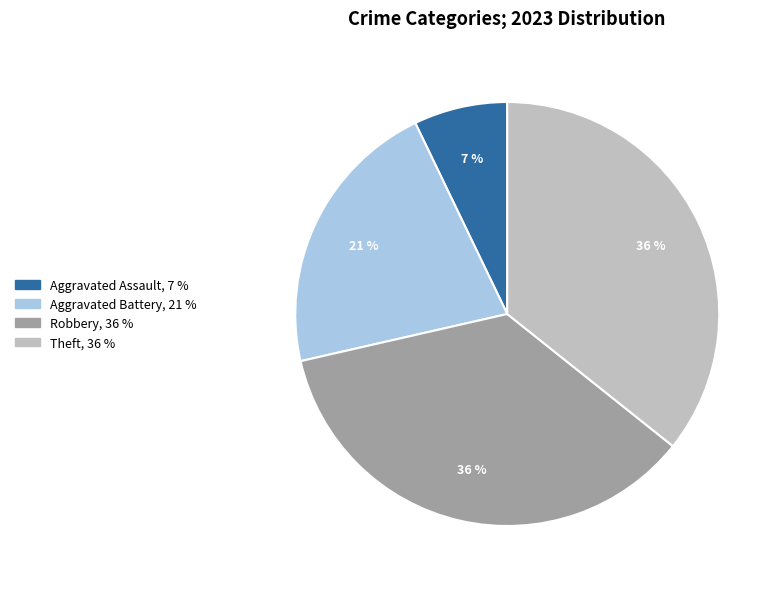

Is there any slice that represents more than half of the pie?

No